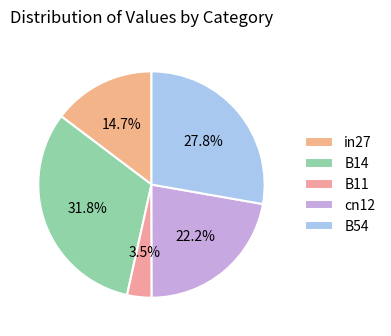

What is the largest slice in the pie chart?

B14